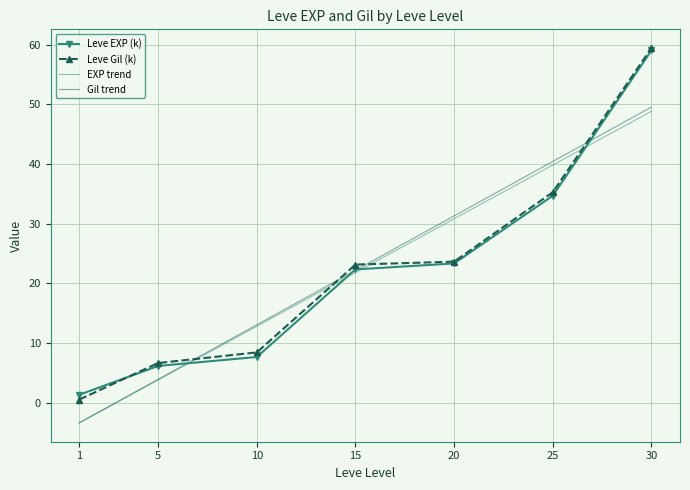

Rank the categories by Gil trend value from highest to lowest.

30, 25, 20, 15, 10, 5, 1